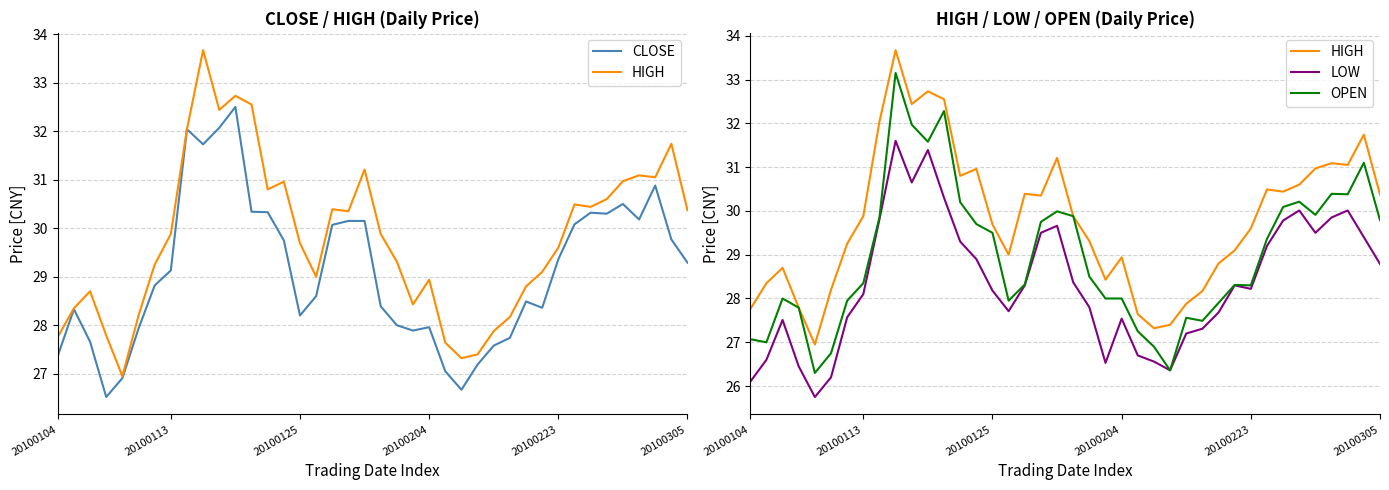

What is the label of the 21st point from the right?

19